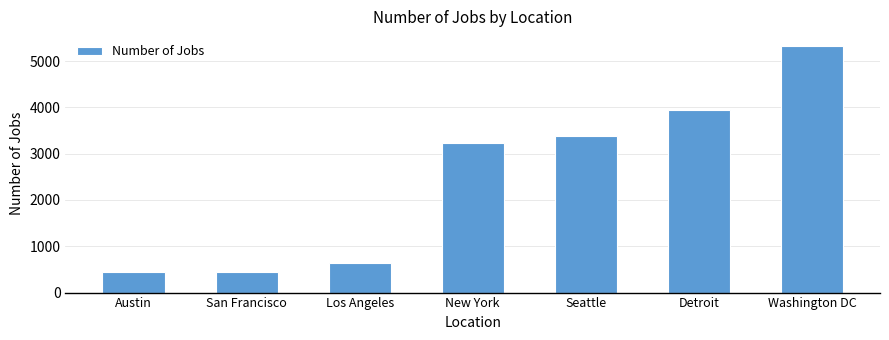

Is it true that the value at San Francisco is 737?

False